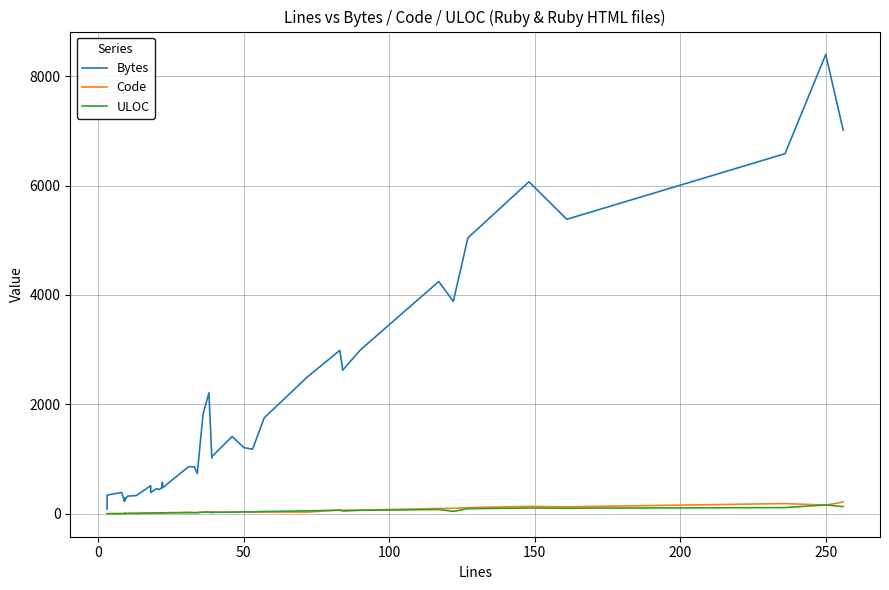

What is the average value of the ULOC series?

41